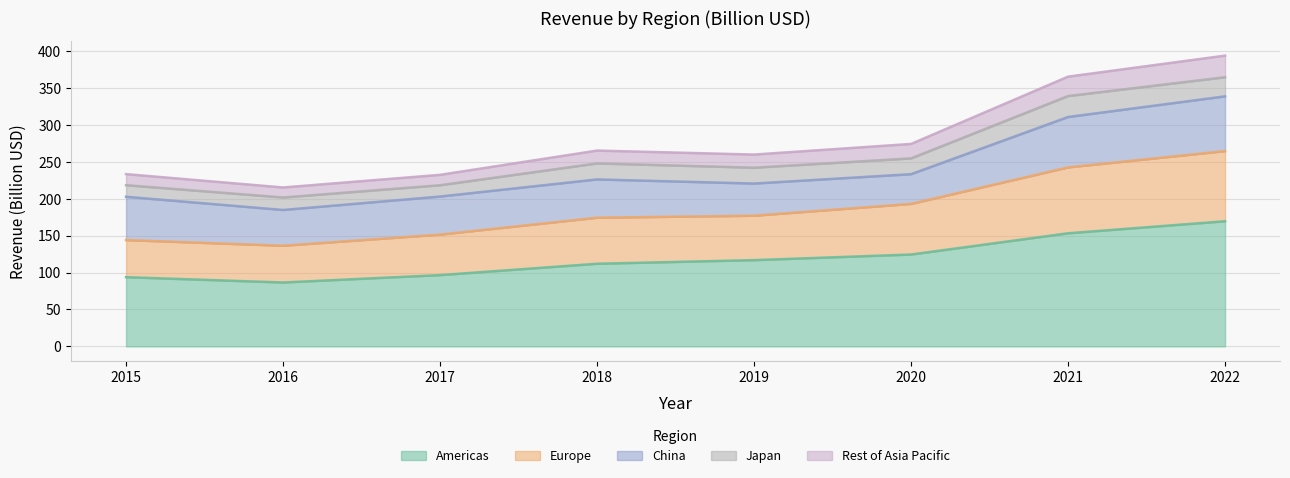

Between 2020 and 2018, which is larger?

2020